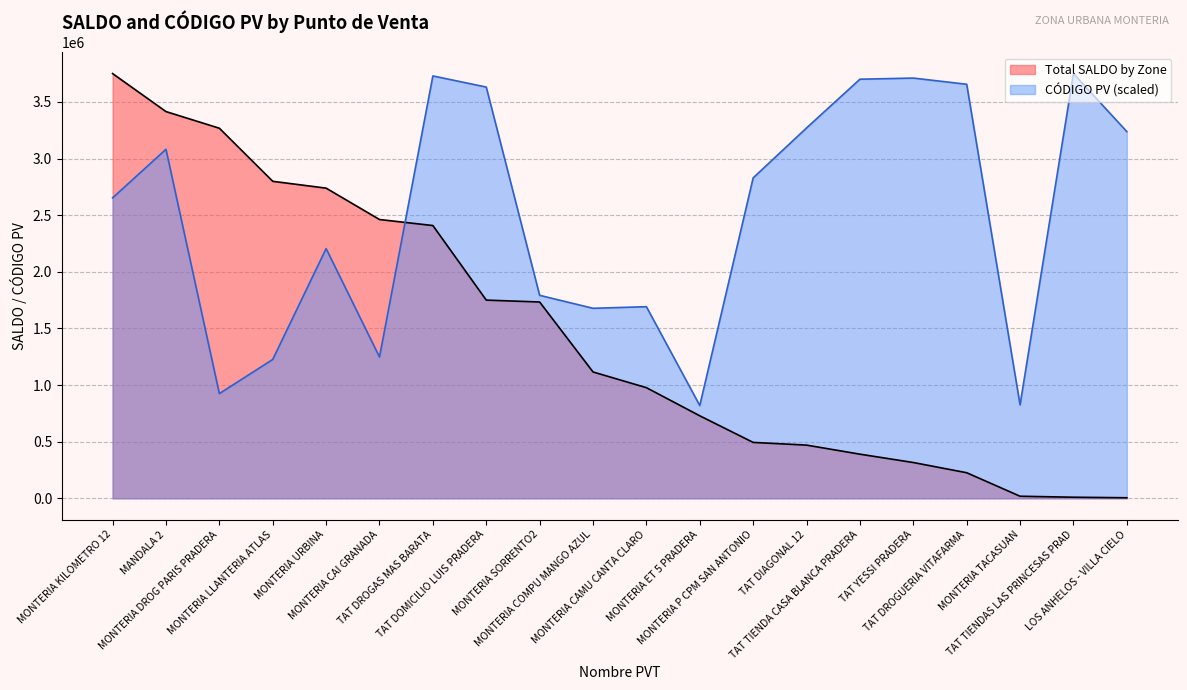

List the labels in order of Total SALDO by Zone value, smallest first.

LOS ANHELOS - VILLA CIELO, TAT TIENDAS LAS PRINCESAS PRAD, MONTERIA TACASUAN, TAT DROGUERIA VITAFARMA, TAT YESSI PRADERA, TAT TIENDA CASA BLANCA PRADERA, TAT DIAGONAL 12, MONTERIA P CPM SAN ANTONIO, MONTERIA ET 5 PRADERA, MONTERIA CAMU CANTA CLARO, MONTERIA COMPU MANGO AZUL, MONTERIA SORRENTO2, TAT DOMICILIO LUIS PRADERA, TAT DROGAS MAS BARATA, MONTERIA CAI GRANADA, MONTERIA URBINA, MONTERIA LLANTERIA ATLAS, MONTERIA DROG PARIS PRADERA, MANDALA 2, MONTERIA KILOMETRO 12